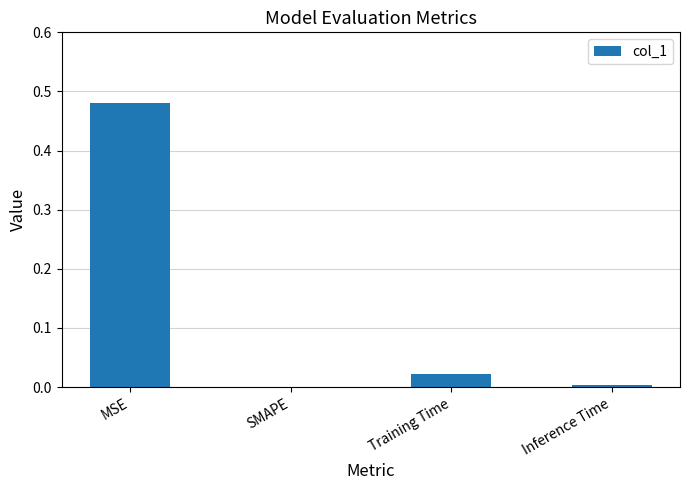

Which has a higher value, SMAPE or MSE?

MSE